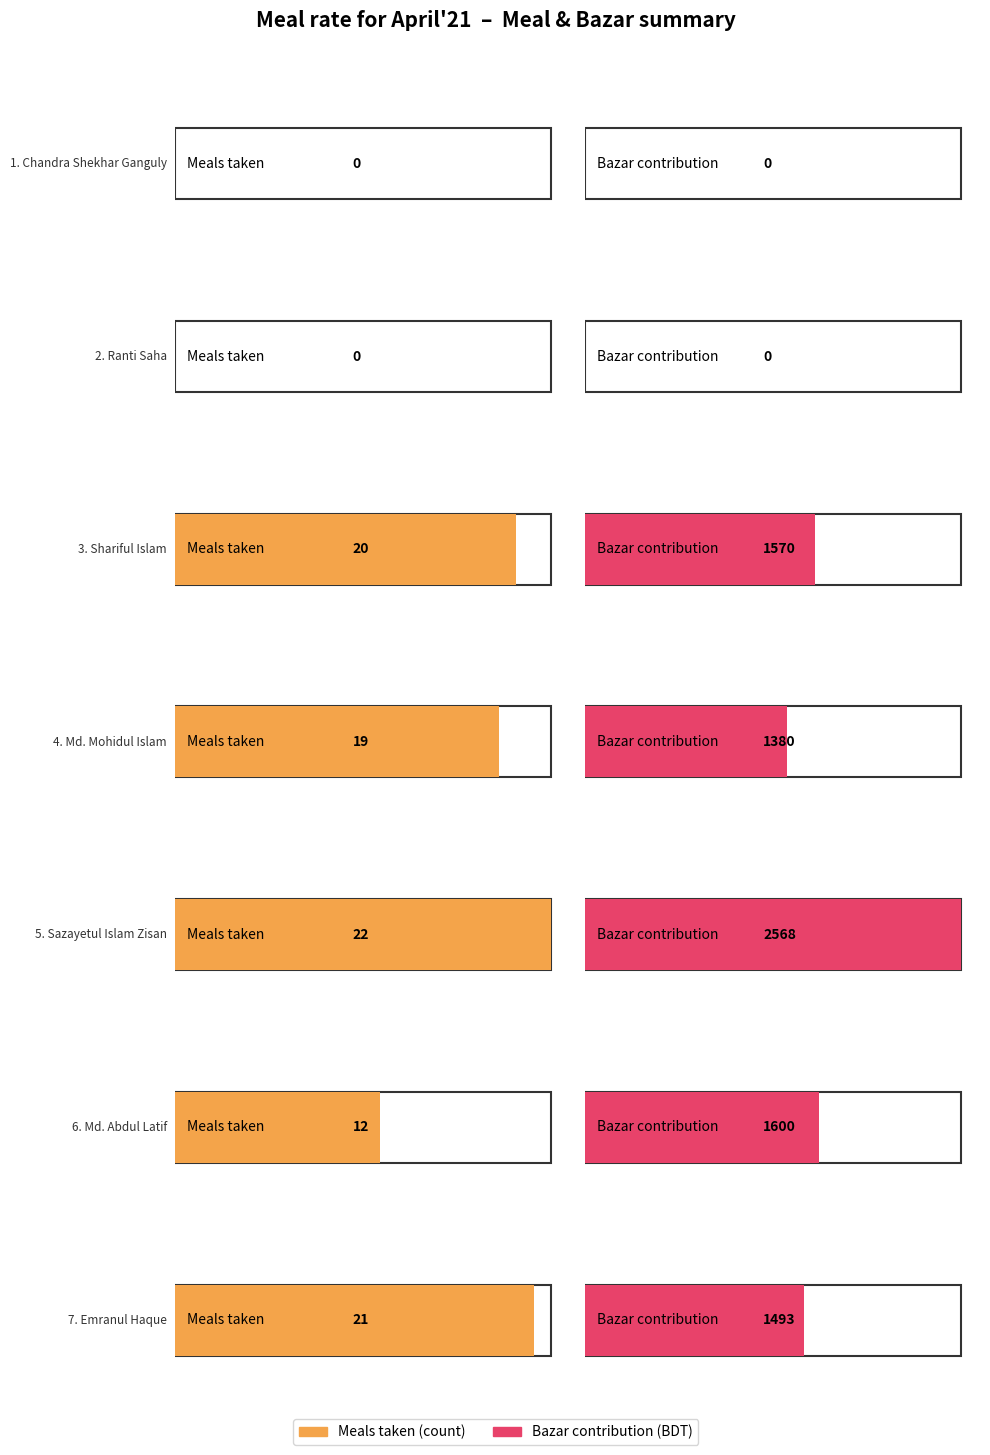

At which label does Total meal reach its minimum?

Chandra Shekhar Ganguly